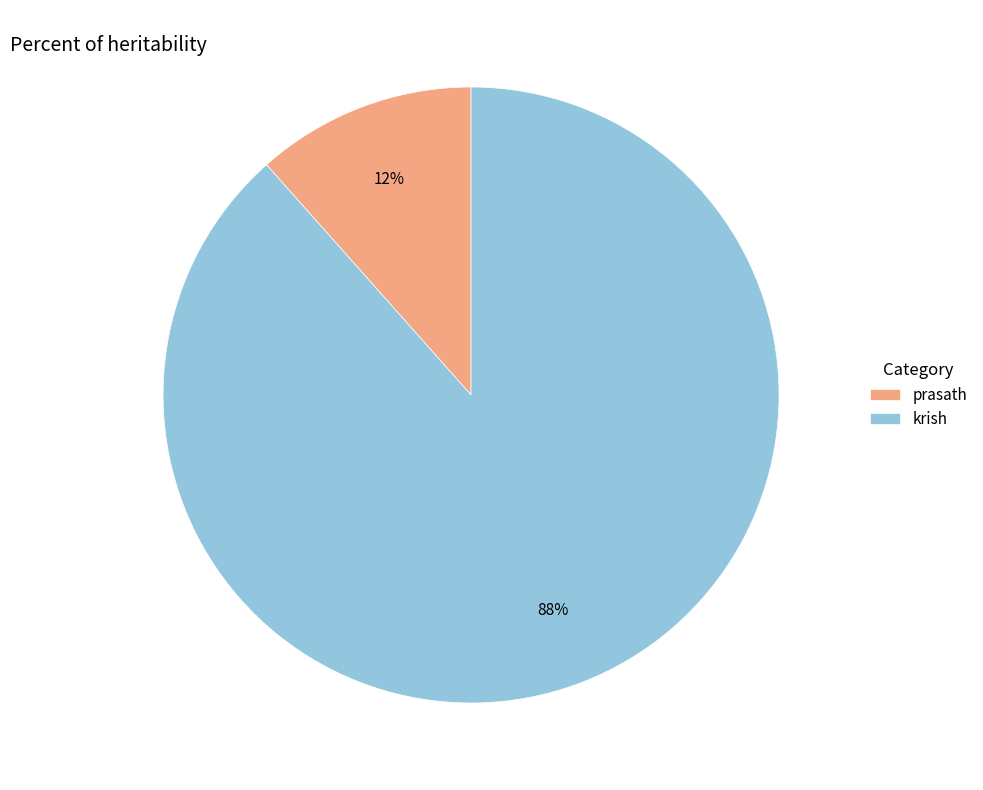

How many slices are in this pie chart?

2